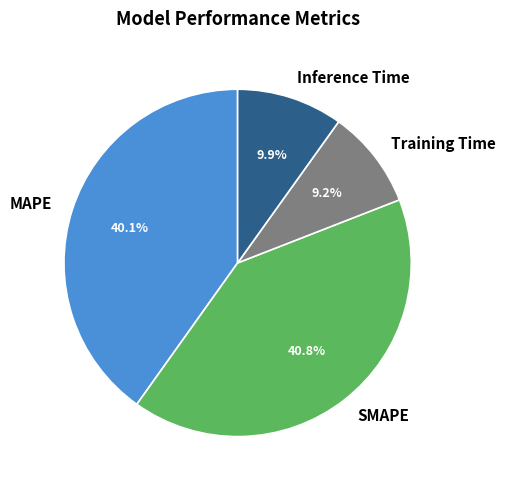

Combined, do Training Time and Inference Time account for over 50%?

No